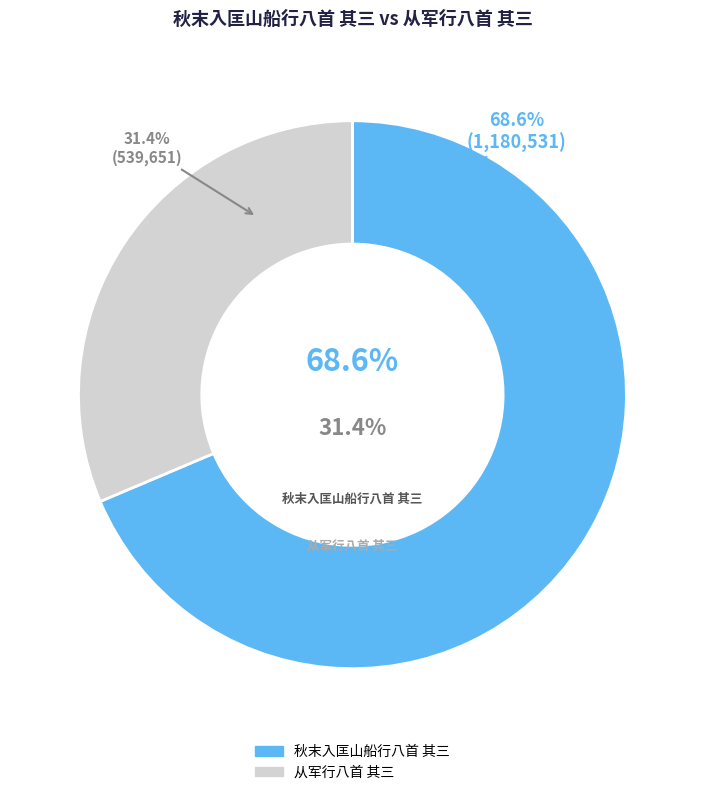

What is the majority slice?

秋末入匡山船行八首 其三